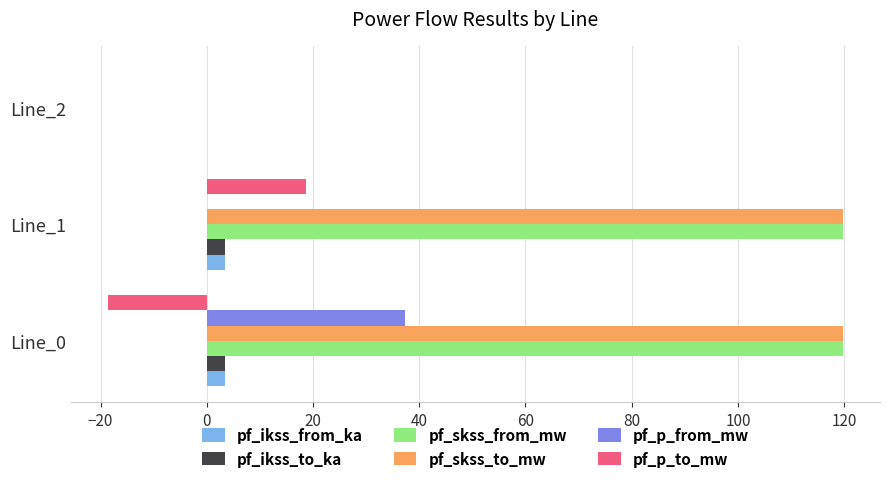

The pf_ikss_to_ka series shows 3.5 at Line_0. True or false?

True